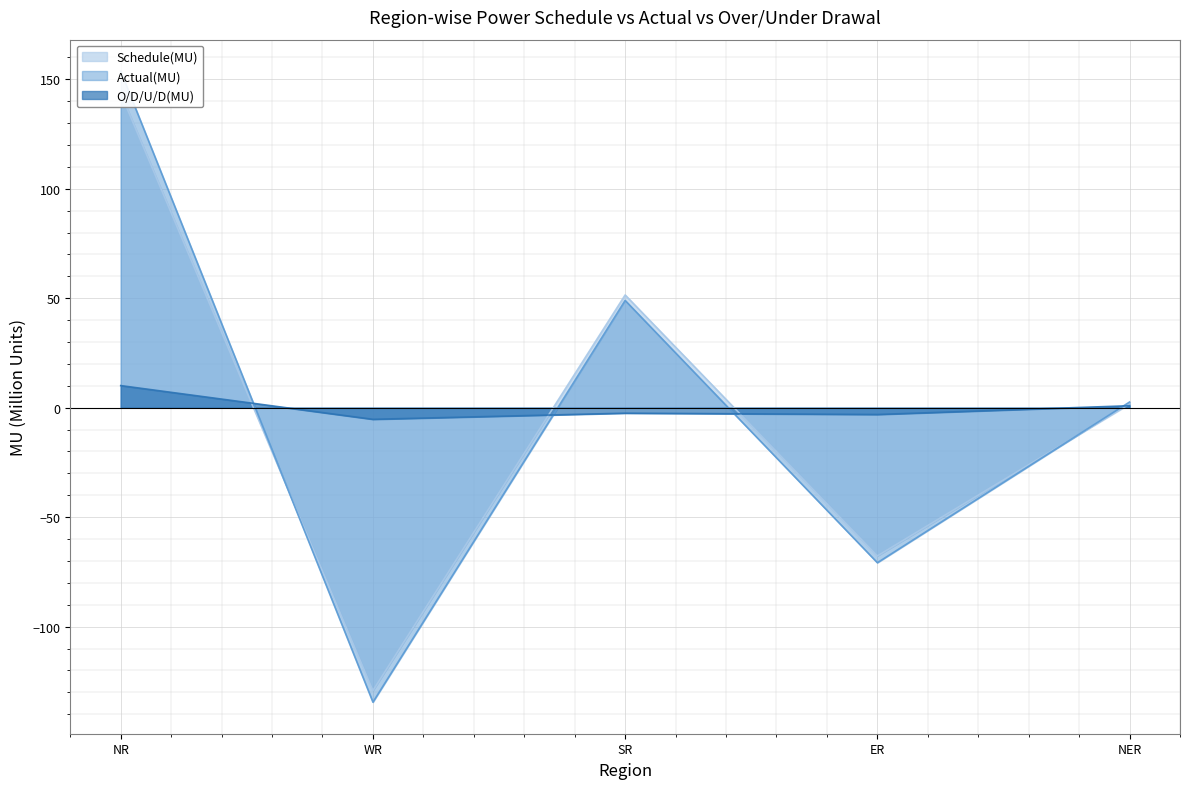

At which label does Actual(MU) first exceed 2?

NR